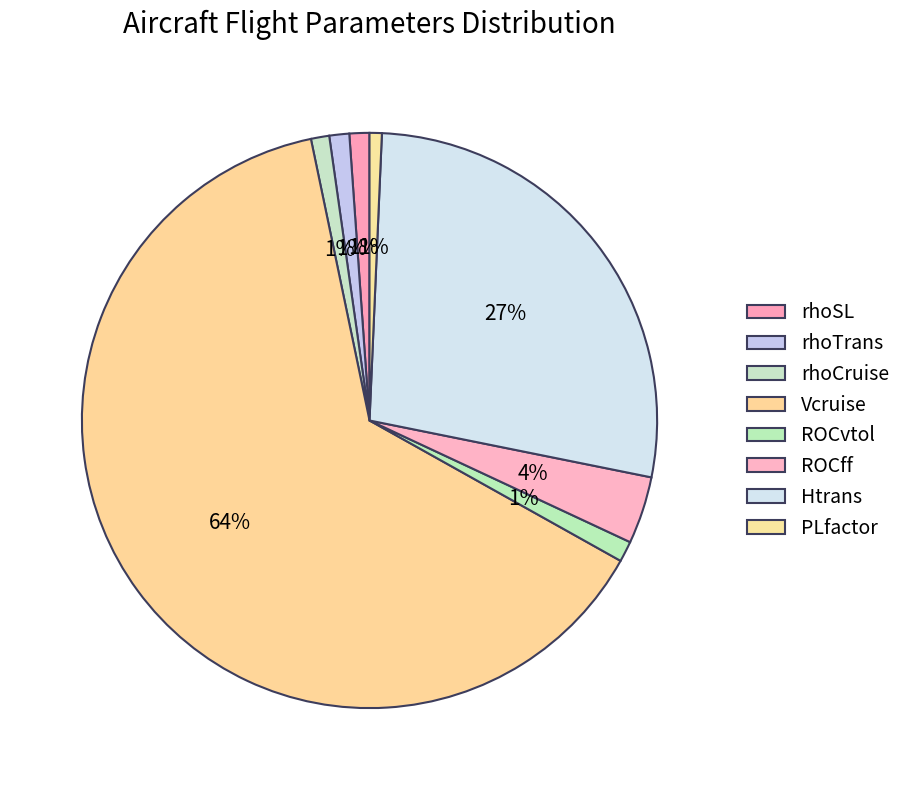

What is the majority slice?

Vcruise